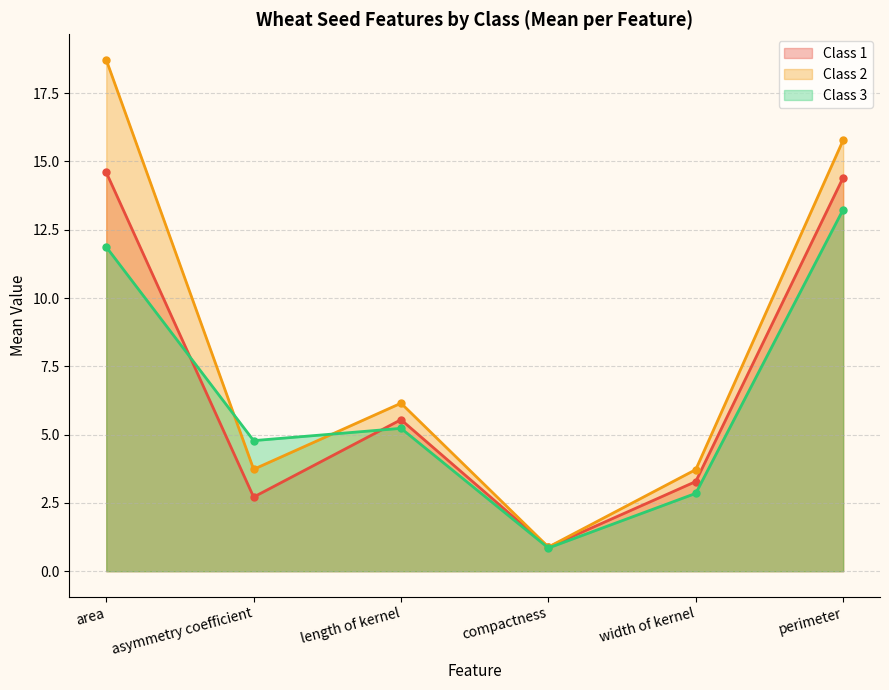

Reading left to right, extract all data points from this chart.

Class 1: area=14.6	asymmetry coefficient=2.7	length of kernel=5.5	compactness=0.9	width of kernel=3.3	perimeter=14.4
Class 2: area=18.7	asymmetry coefficient=3.7	length of kernel=6.2	compactness=0.9	width of kernel=3.7	perimeter=15.8
Class 3: area=11.9	asymmetry coefficient=4.8	length of kernel=5.2	compactness=0.8	width of kernel=2.9	perimeter=13.2